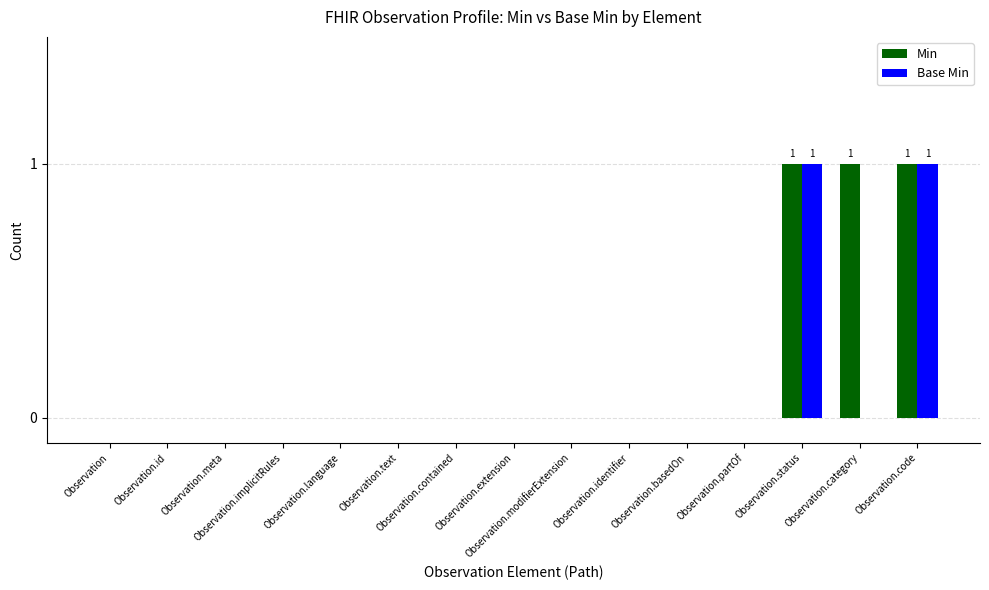

Reading right to left, list all the values displayed in this chart.

Min: 1	1	1	0	0	0	0	0	0	0	0	0	0	0	0
Base Min: 1	0	1	0	0	0	0	0	0	0	0	0	0	0	0